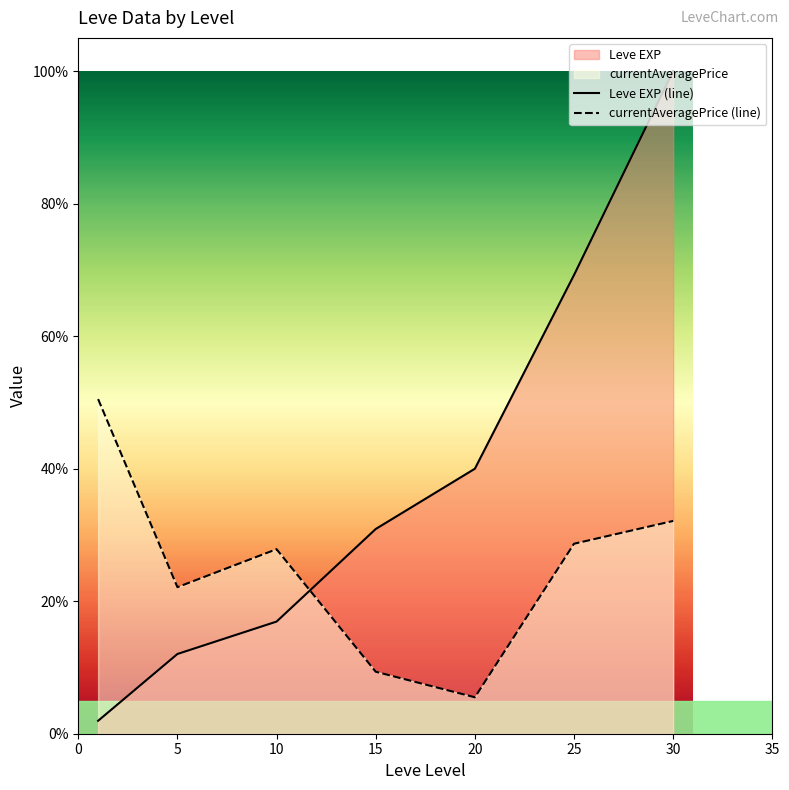

What is the difference between the maximum and minimum values in the Leve EXP (line) series?

98.0